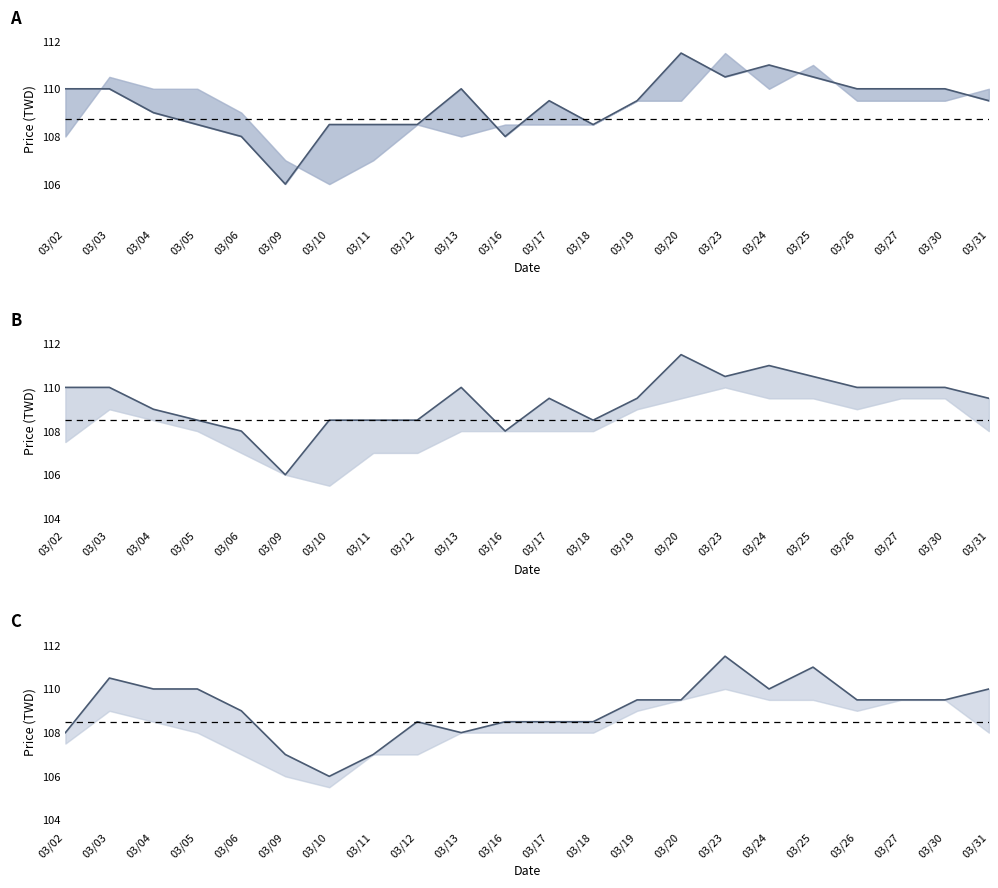

Reading left to right, what are all the values shown in this chart?

收盤價: 110.0	110.0	109.0	108.5	108.0	106.0	108.5	108.5	108.5	110.0	108.0	109.5	108.5	109.5	111.5	110.5	111.0	110.5	110.0	110.0	110.0	109.5
開盤價: 108.0	110.5	110.0	110.0	109.0	107.0	106.0	107.0	108.5	108.0	108.5	108.5	108.5	109.5	109.5	111.5	110.0	111.0	109.5	109.5	109.5	110.0